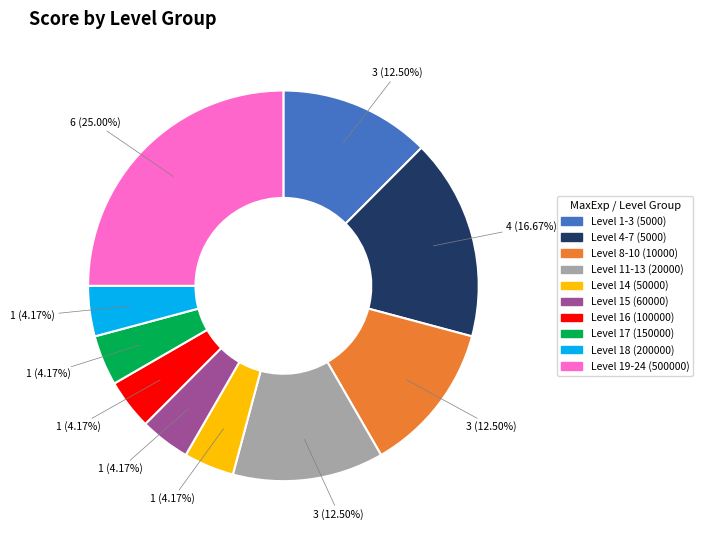

Is the sum of Level 8-10 (10000) and Level 1-3 (5000) greater than half?

No